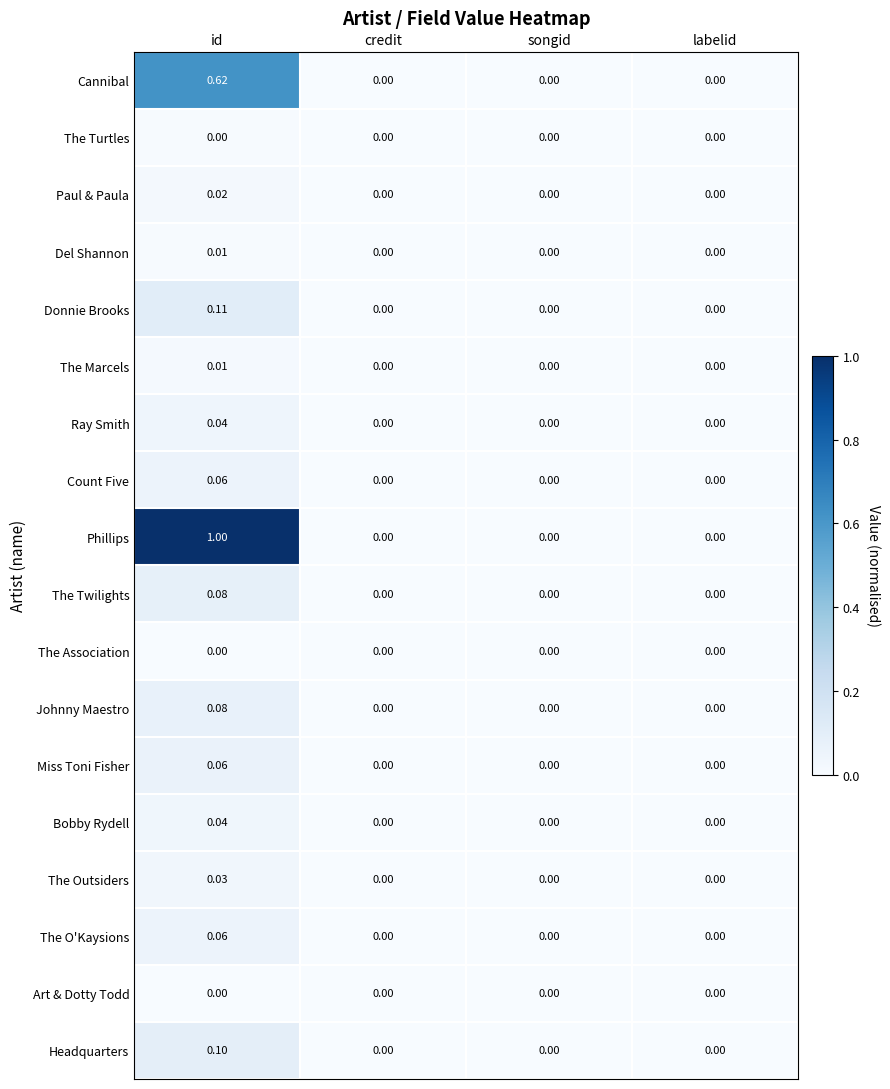

At which label does Cannibal reach its peak?

id